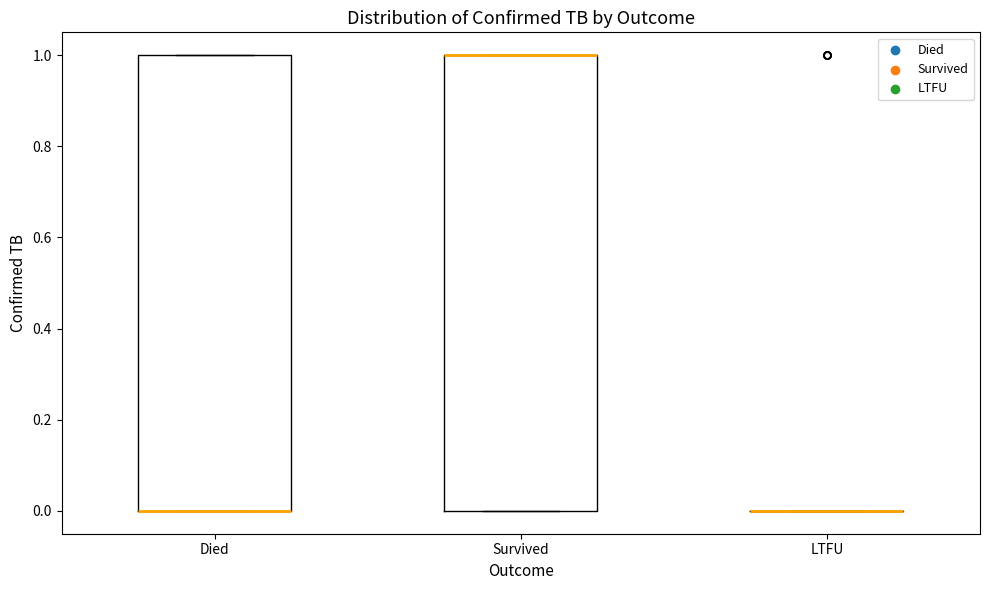

Reading left to right, transcribe this box plot: for each box, give where its median line is, the range the box spans, and where its two whiskers end, as read against the y-axis. The values are not printed on the chart, so give them approximately, as read against the axis.

Died: median 0 (drawn on the box's lower edge), box 0 to 1, whiskers 0 to 1
Survived: median 1 (drawn on the box's upper edge), box 0 to 1, whiskers 0 to 1
LTFU: box collapsed to a line at 0, whiskers 0 to 0